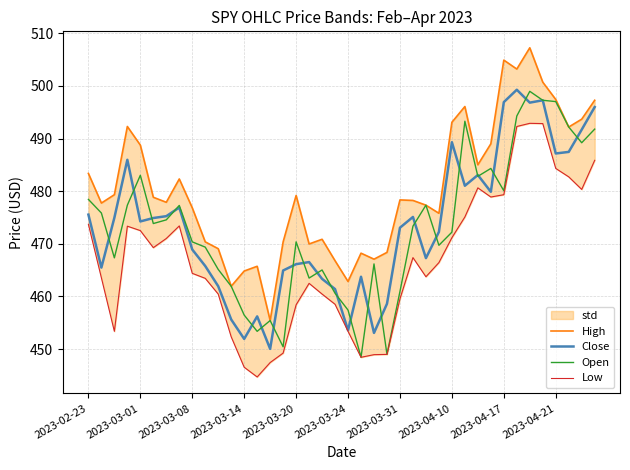

Does the chart have visible grid lines?

Yes